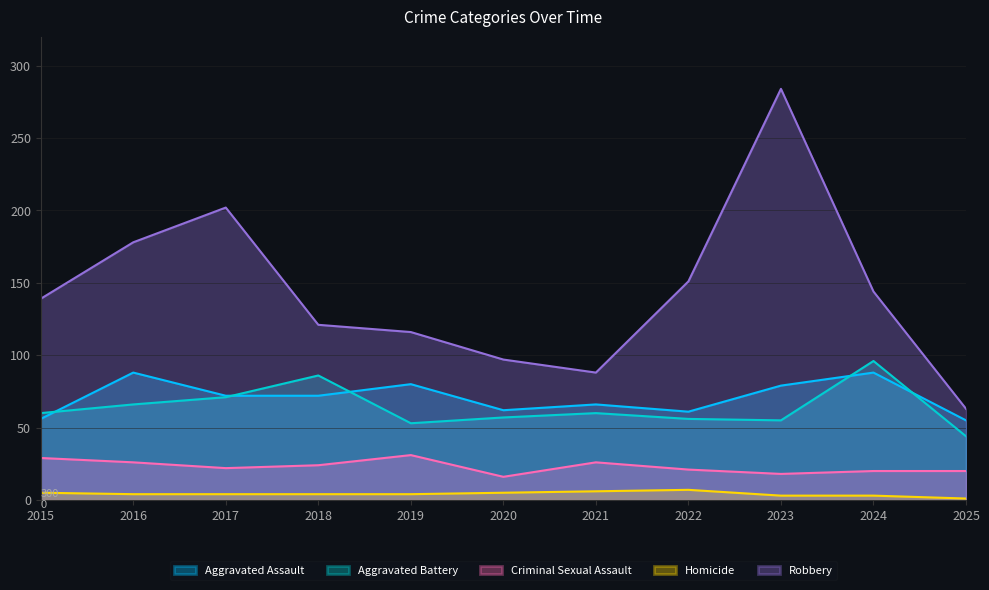

Rank the series by their maximum value, from lowest to highest.

Homicide, Criminal Sexual Assault, Aggravated Assault, Aggravated Battery, Robbery